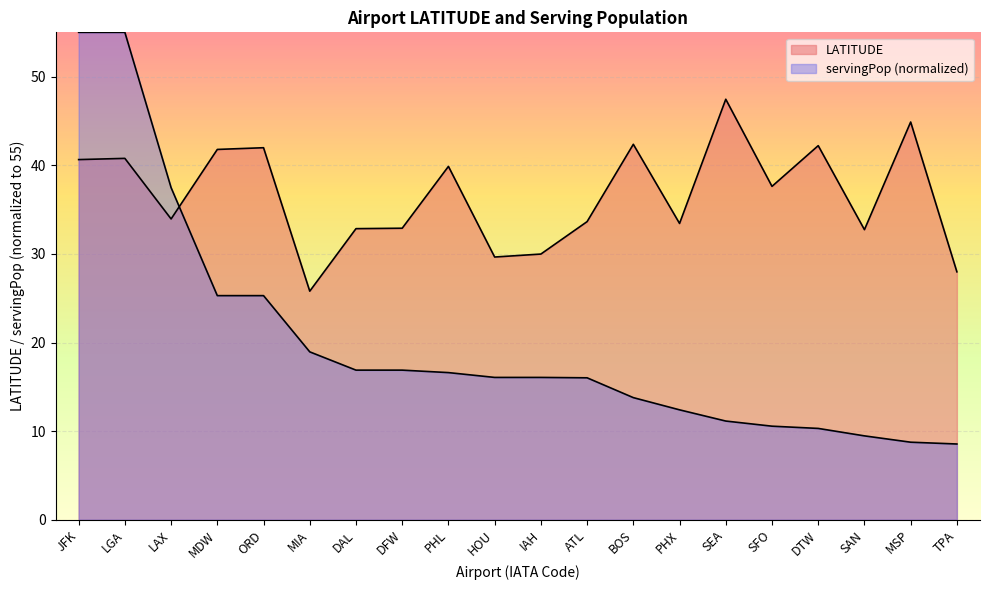

What is the difference between the LATITUDE values at ORD and IAH?

12.0